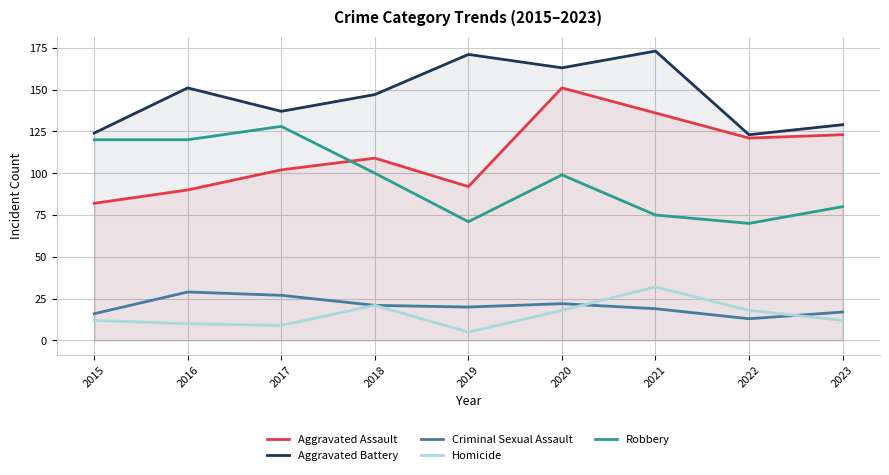

Between 2017 and 2019, which series saw the biggest shift?

Robbery